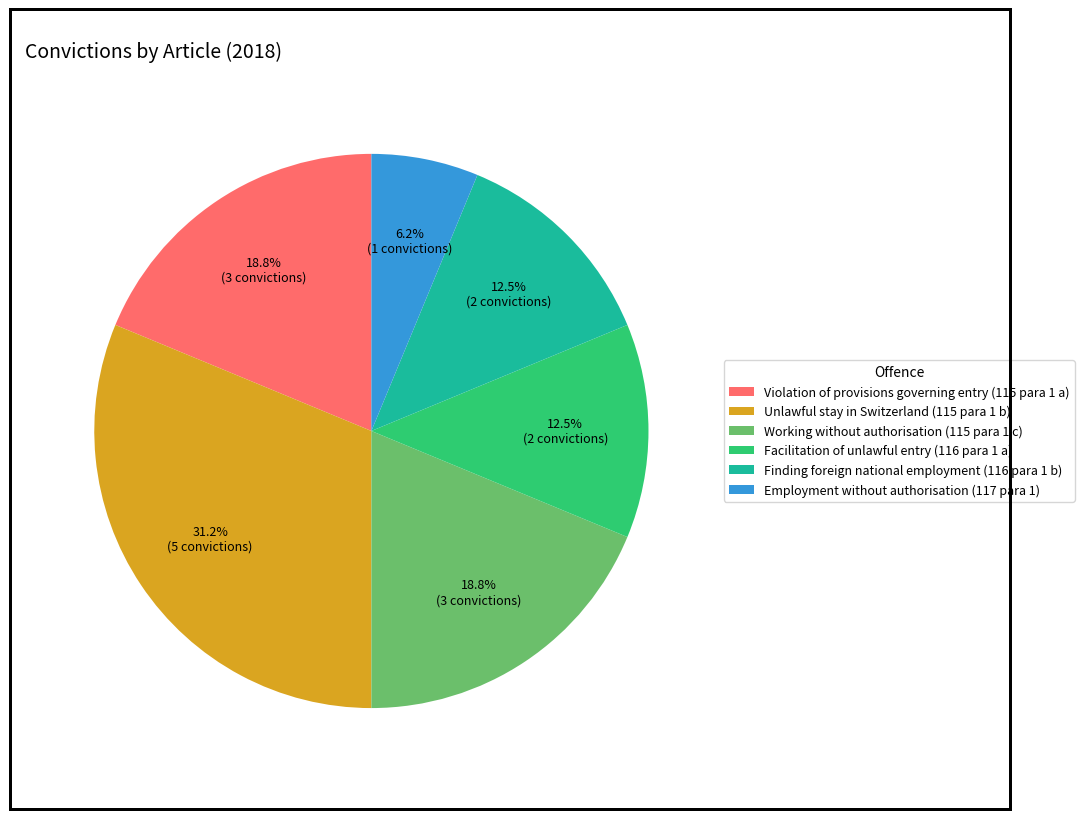

Which category has the biggest portion of the pie?

Unlawful stay in Switzerland (115 para 1 b)